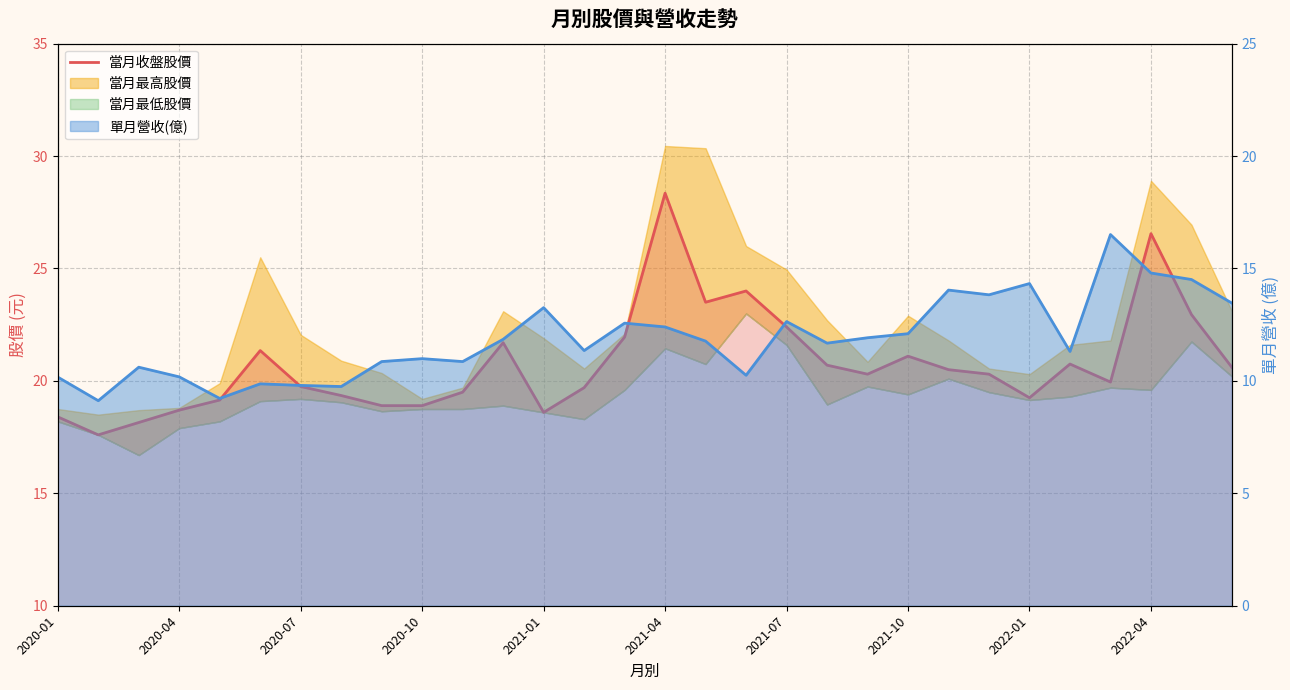

What is the change in value from 18 to 25?

-1.6